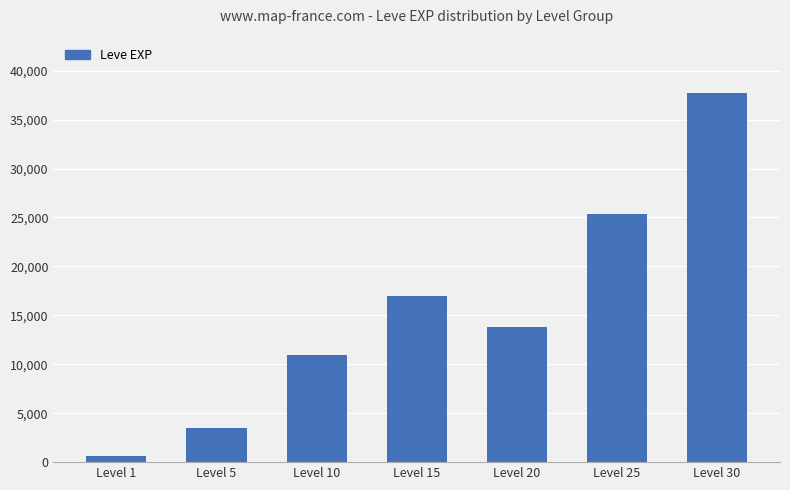

What is the change in value from Level 5 to Level 10?

+7492